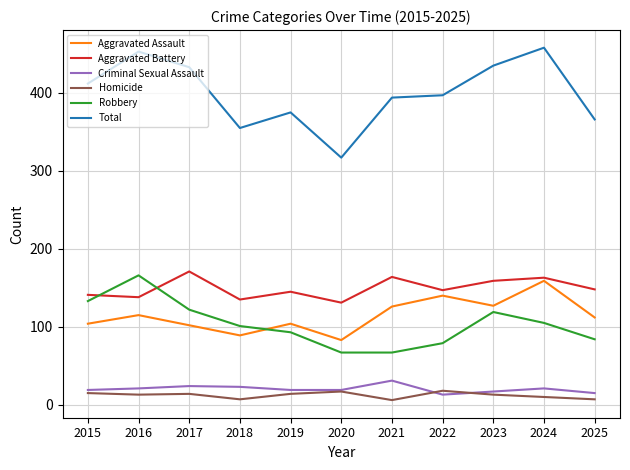

The Homicide series shows 14 at 2017. True or false?

True